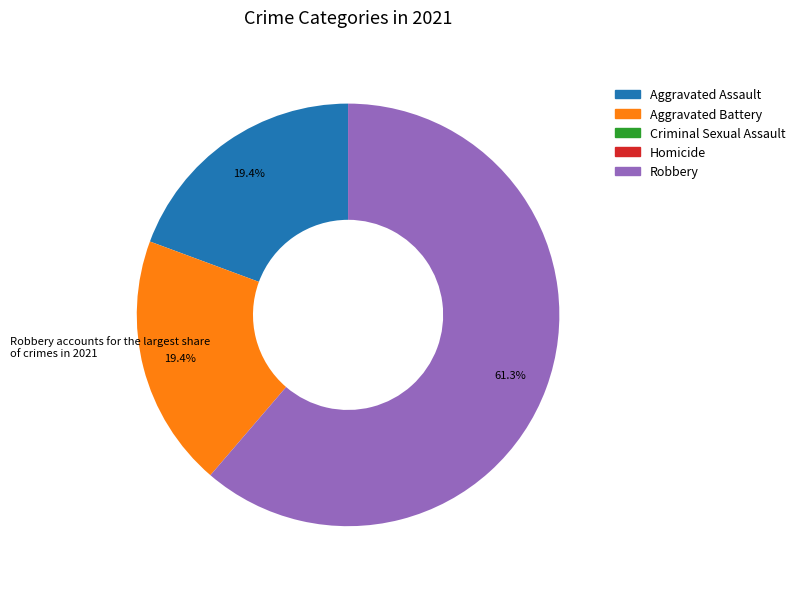

Does any single category account for the majority?

Yes